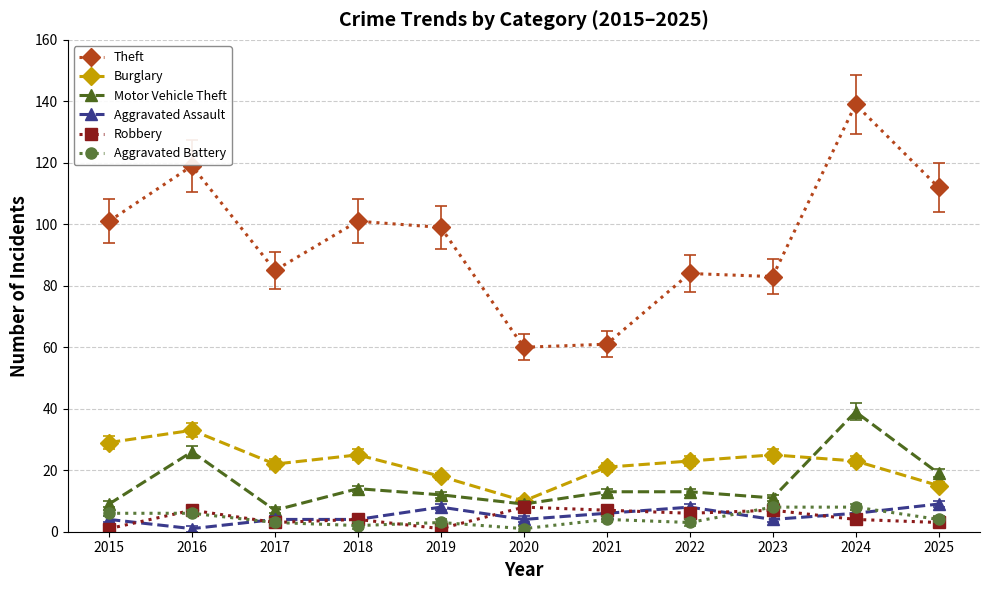

Where is the first local maximum for Theft?

2016